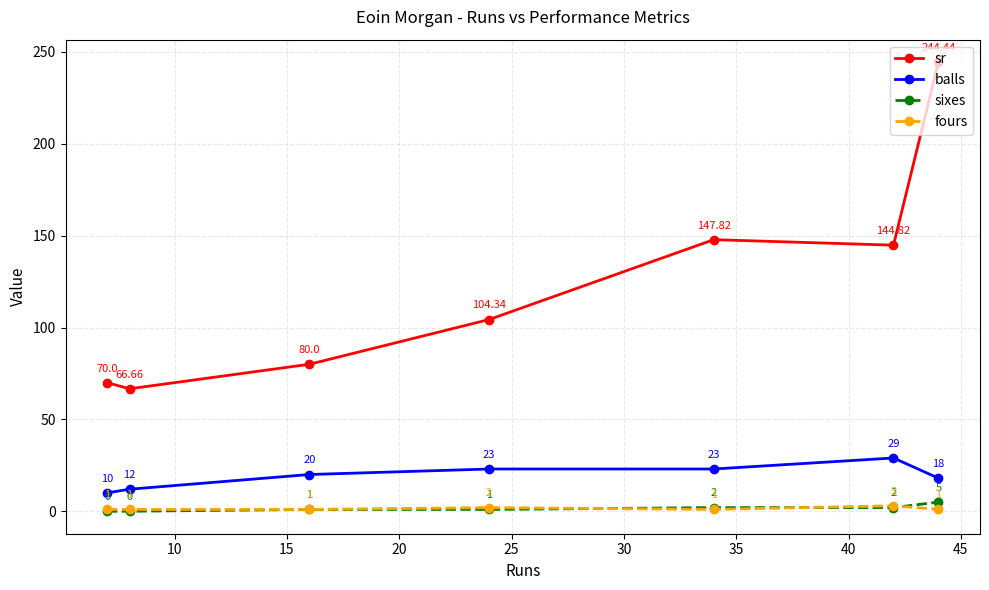

Which series has the largest range (max minus min)?

sr